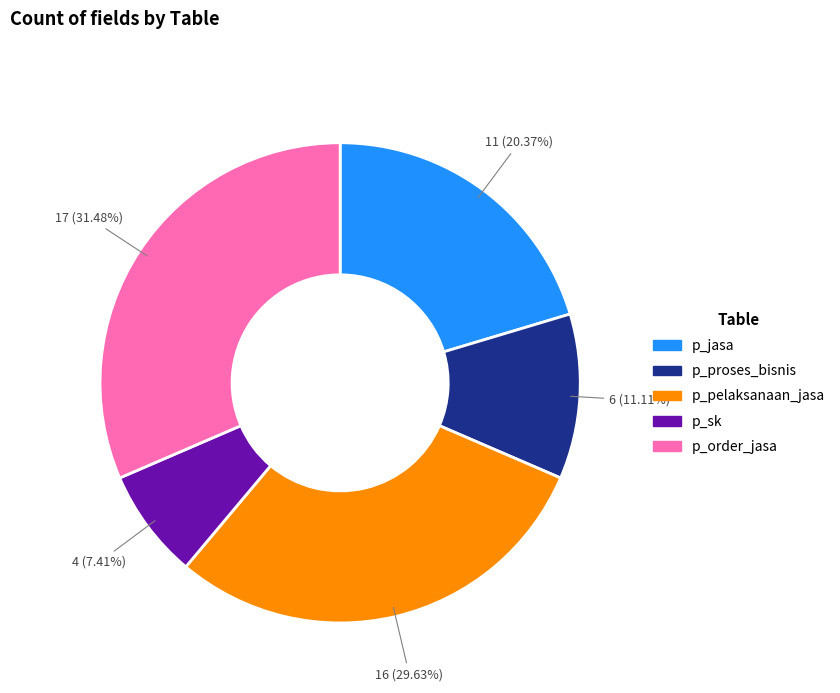

Rank the categories by value from highest to lowest.

p_order_jasa, p_pelaksanaan_jasa, p_jasa, p_proses_bisnis, p_sk